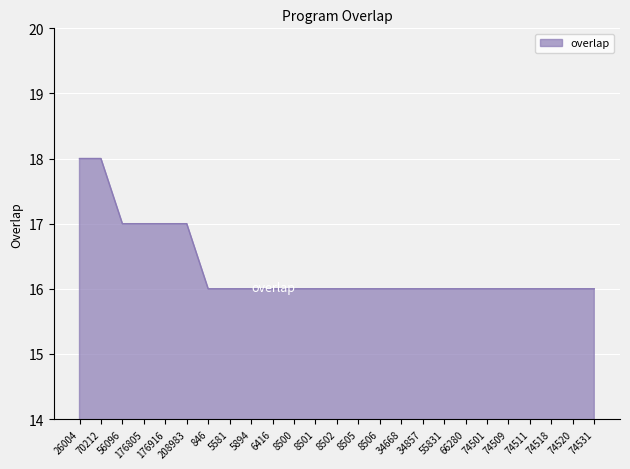

Reading left to right, list all the values displayed in this chart.

26004=18	70212=18	56096=17	176805=17	176916=17	208983=17	846=16	5581=16	5894=16	6416=16	8500=16	8501=16	8502=16	8505=16	8506=16	34668=16	34857=16	55831=16	66280=16	74501=16	74509=16	74511=16	74518=16	74520=16	74531=16